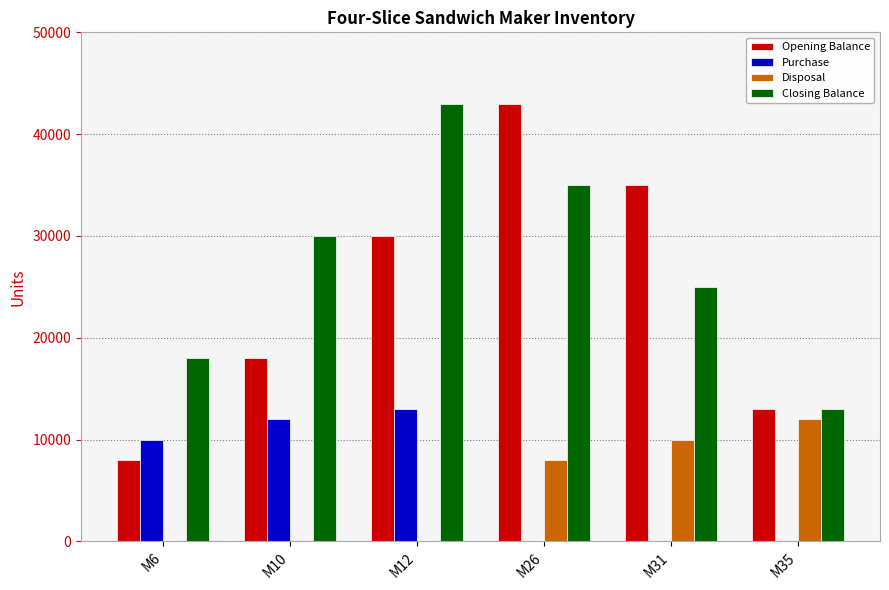

The value of Purchase at M12 is 13000. True or false?

True